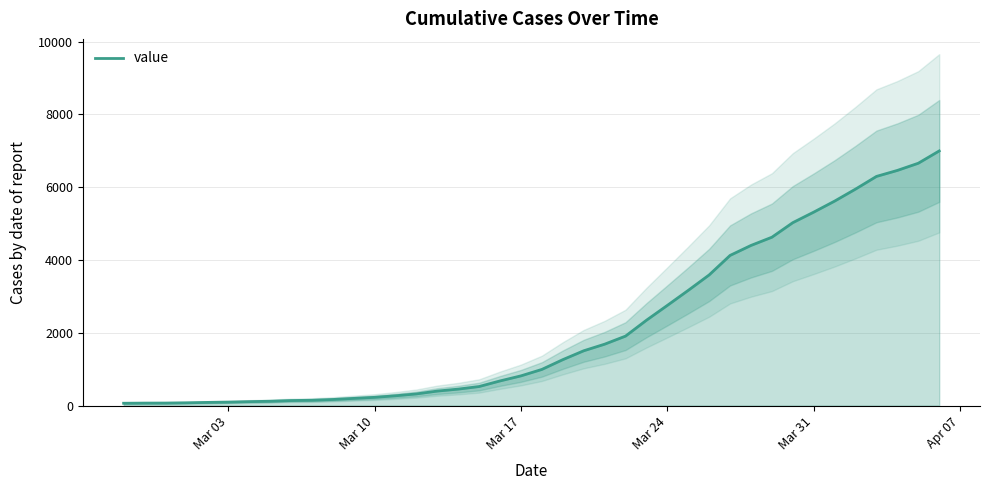

What is the highest value of the value series?

6995